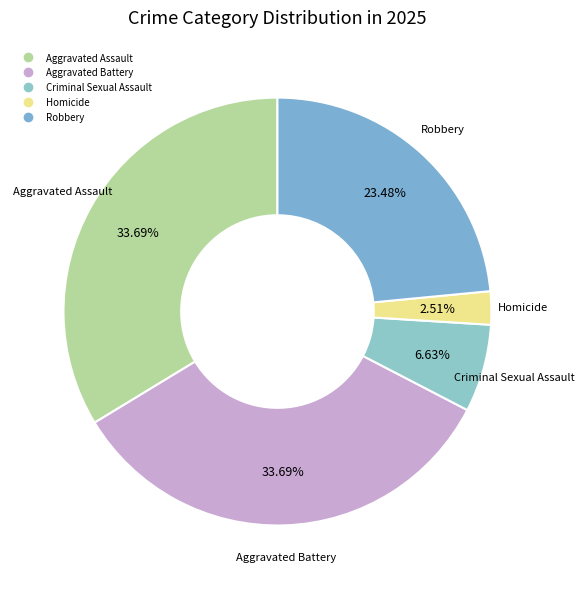

What percentage is the Aggravated Assault slice, to the nearest percent?

34%